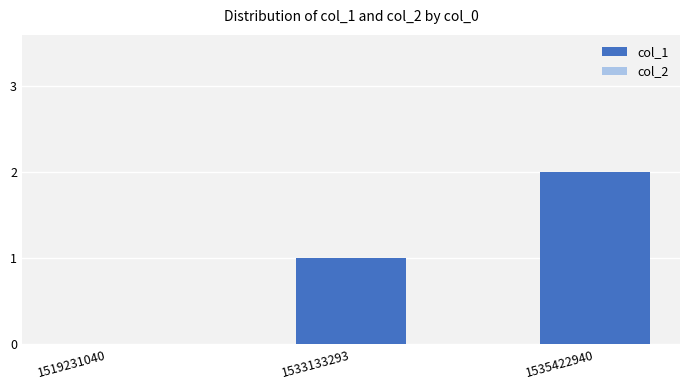

What is the sum of all values?

3